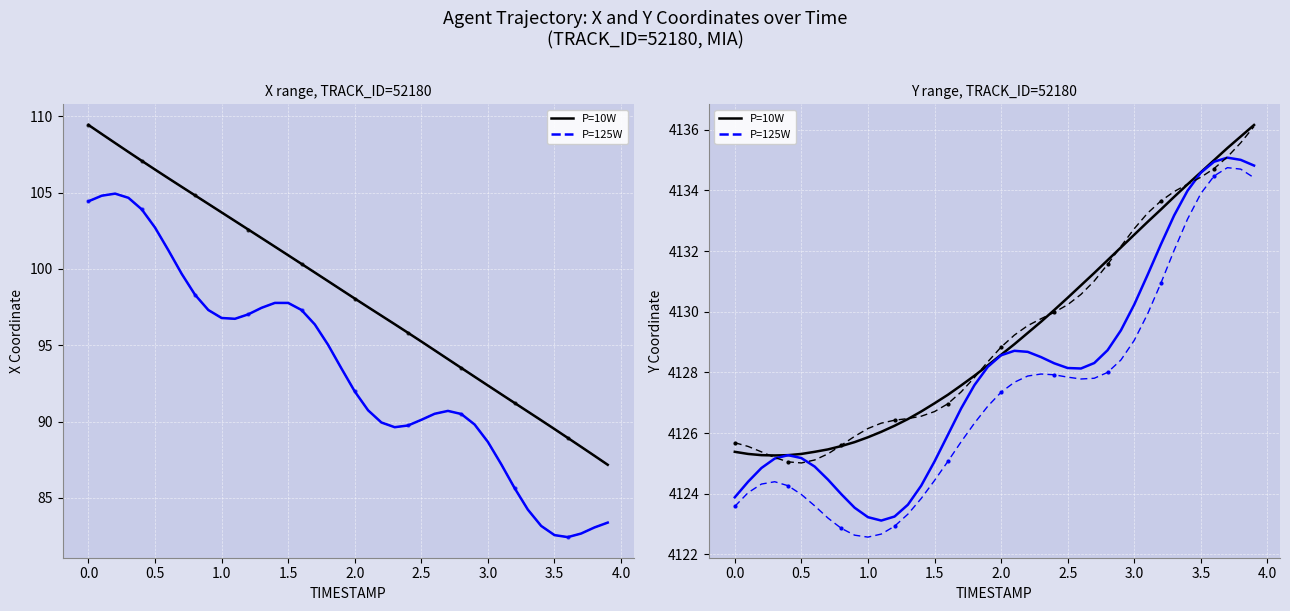

In Y P=10W, how many points are lower than both neighbors (excluding endpoints)?

1